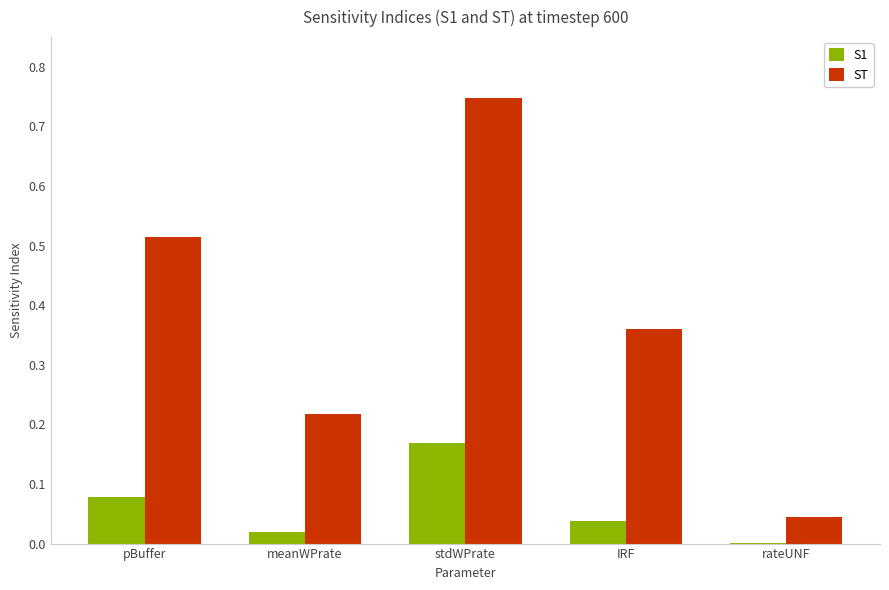

What is the sum of all ST values?

1.9